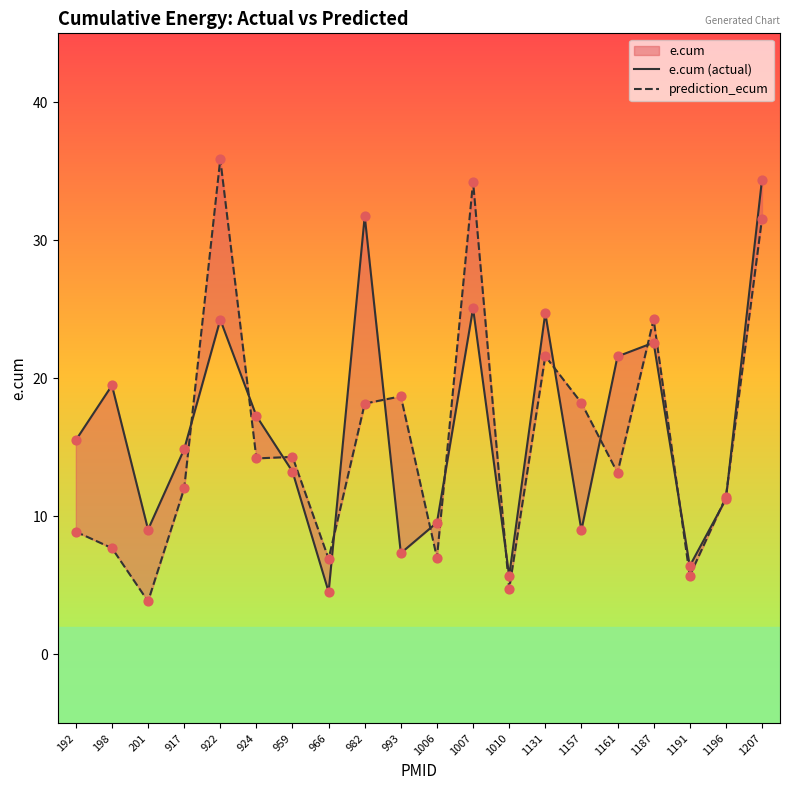

Which series contains the highest Y value?

prediction_ecum